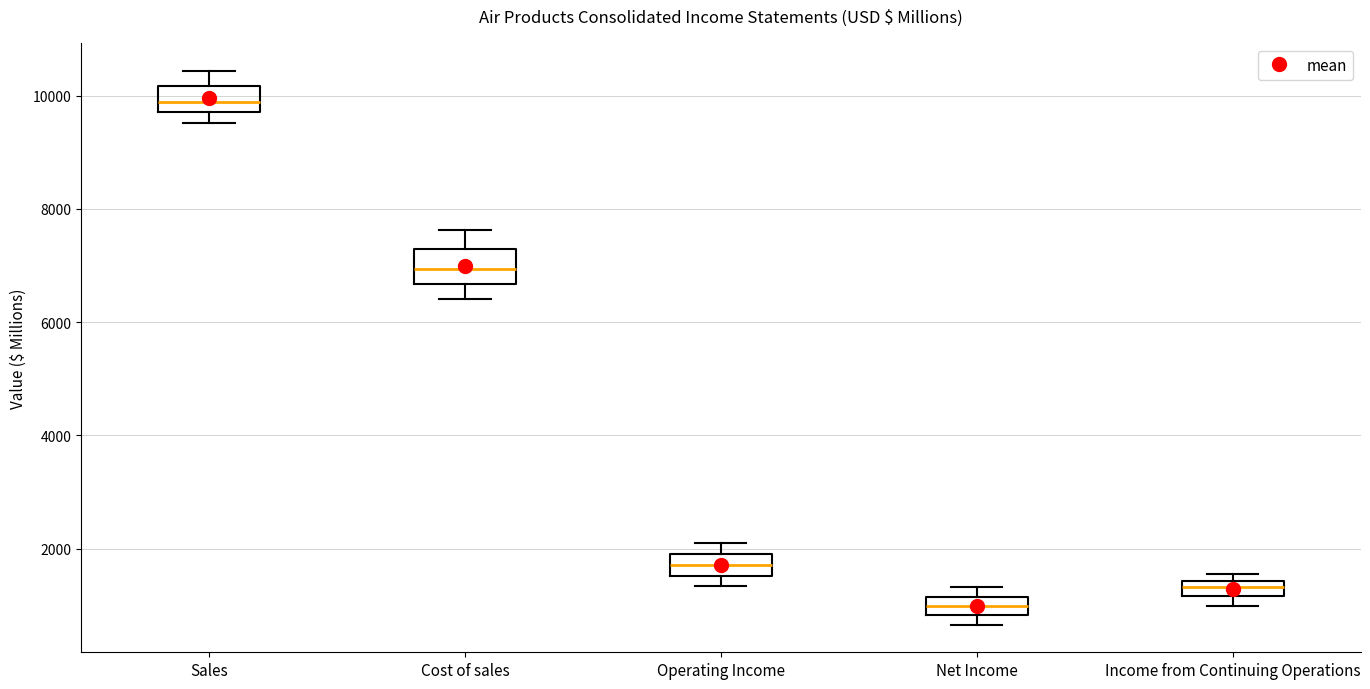

Where is the lower edge of the box for Income from Continuing Operations on the y-axis? The values are not printed on the chart, so give them approximately, as read against the axis.

1200